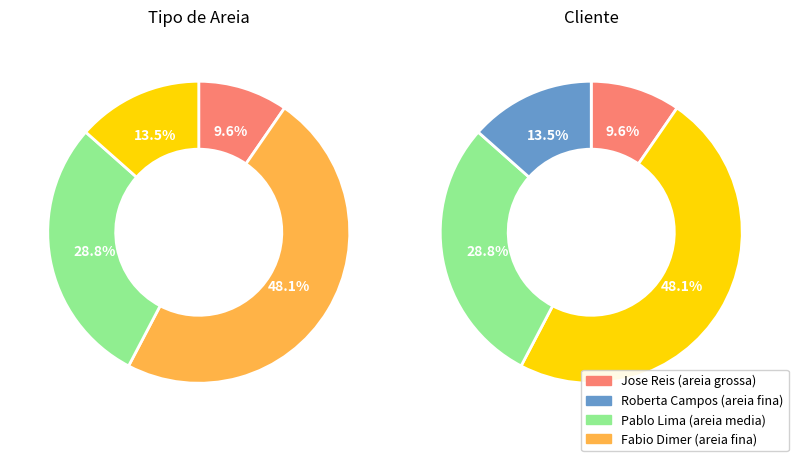

The Fabio Dimer (areia fina) slice represents 27% of the pie. True or false?

False